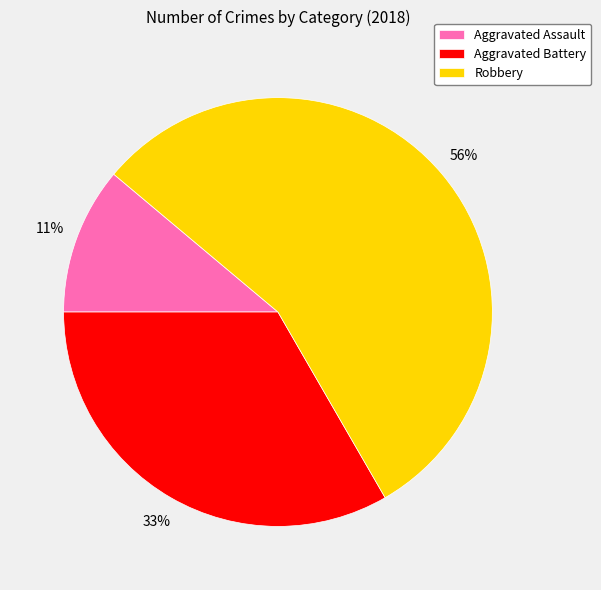

How many slices are in this pie chart?

3